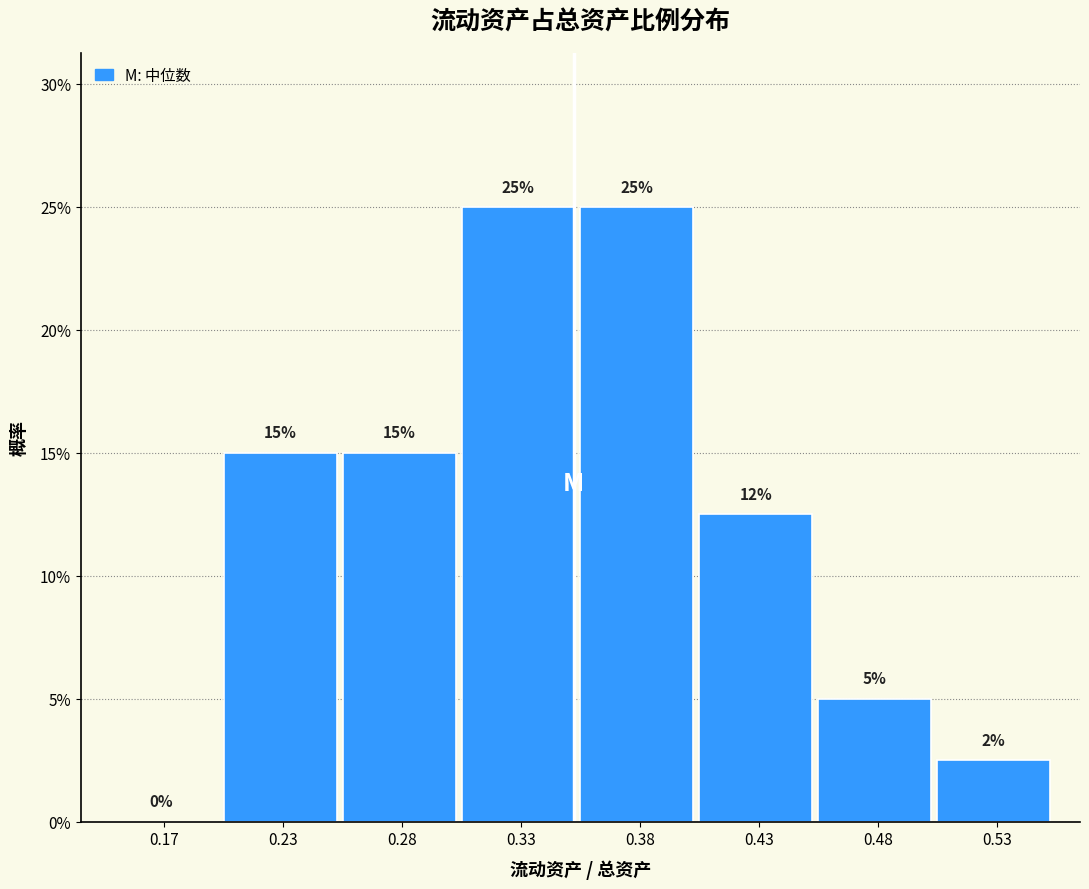

Are the bars horizontal?

No